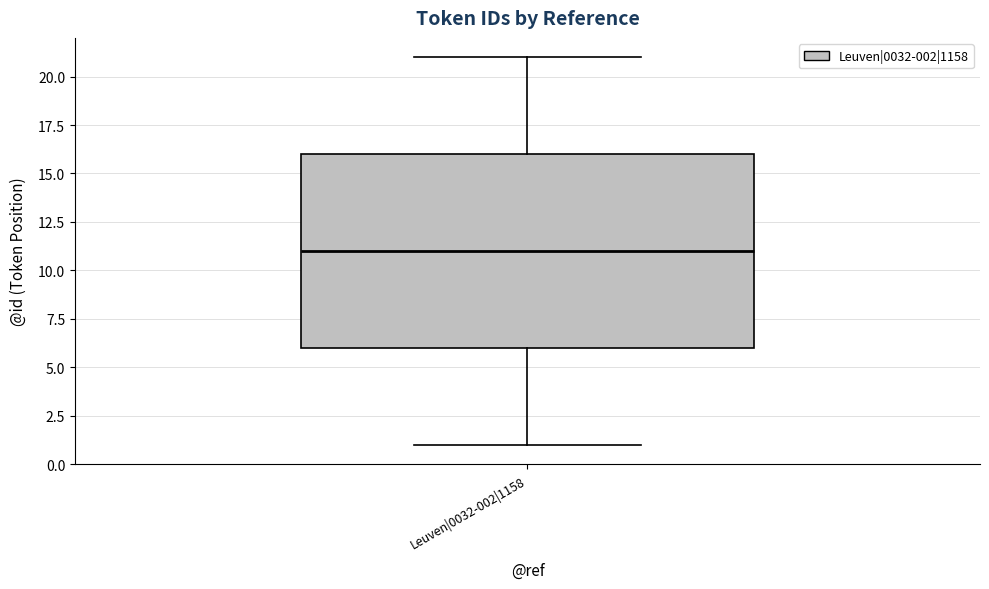

Read this box plot against the y-axis: the position of the median line, the range covered by the box, and the ends of both whiskers. The values are not printed on the chart, so give them approximately, as read against the axis.

median 11, box 6 to 16, whiskers 1 to 21